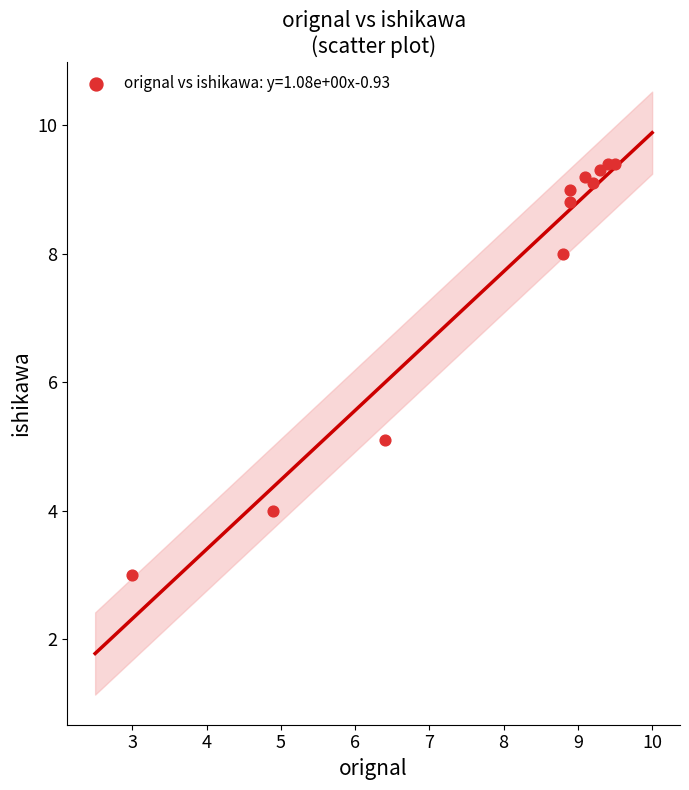

What Y value in the scatter plot is closest to 6?

5.1